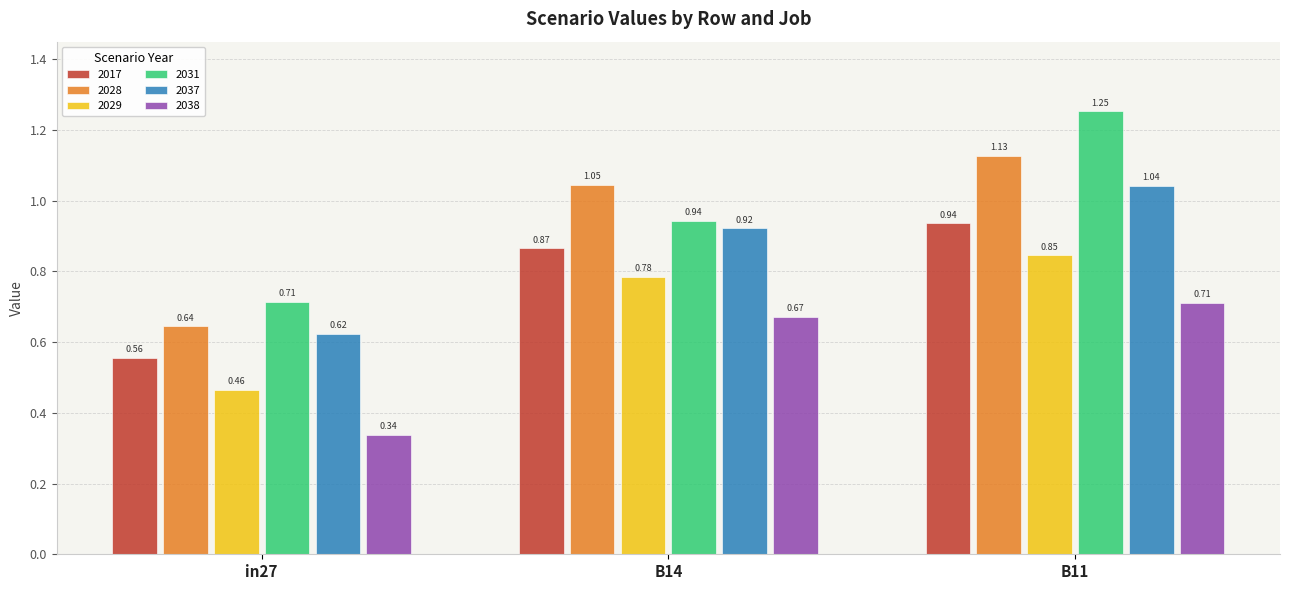

What is the sum of the 2037 values at B11 and in27?

1.7